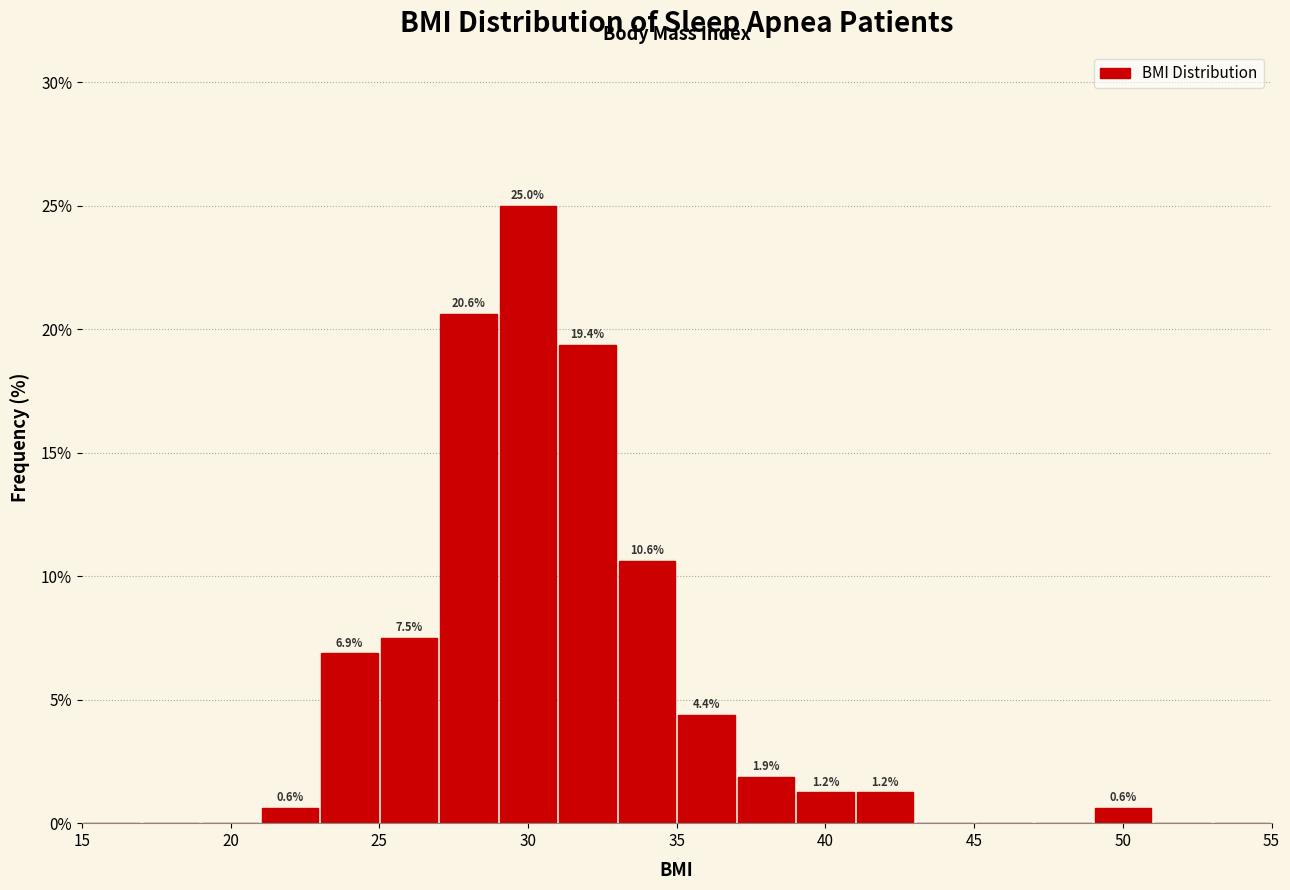

Over which range of the x-axis is the bar tallest?

29 to 31